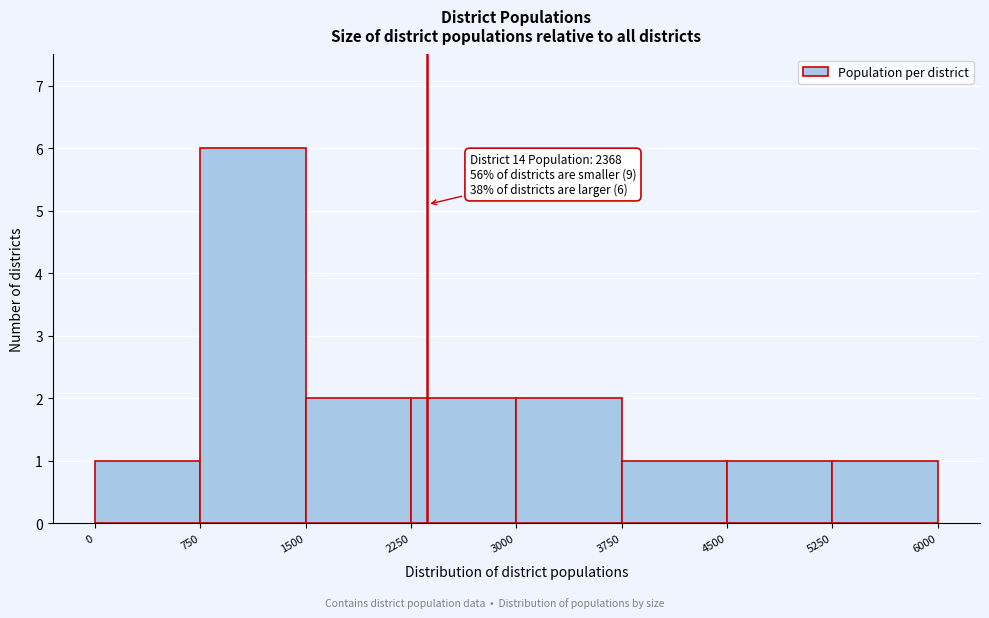

Over which range of the x-axis is the bar tallest?

750 to 1500